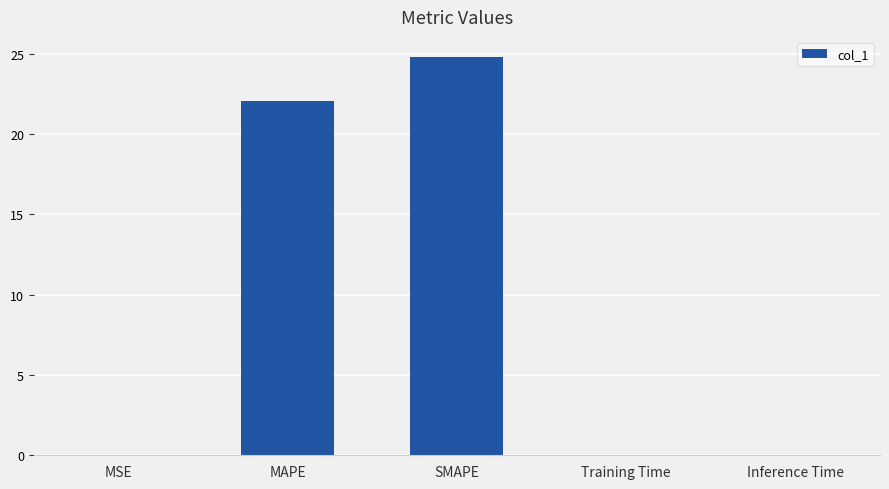

What is the greatest value displayed?

24.8